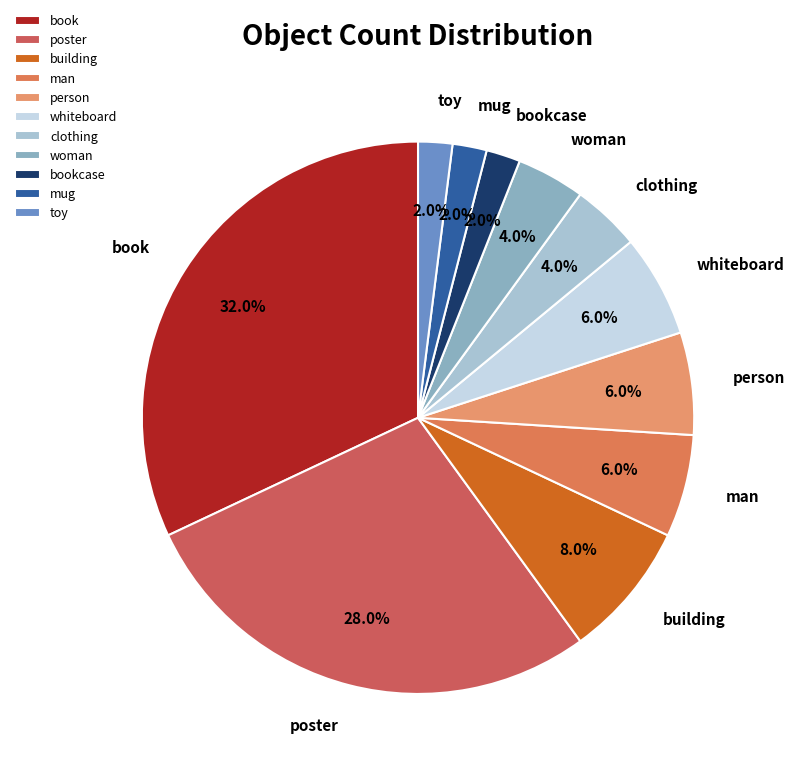

Is there any slice that represents more than half of the pie?

No